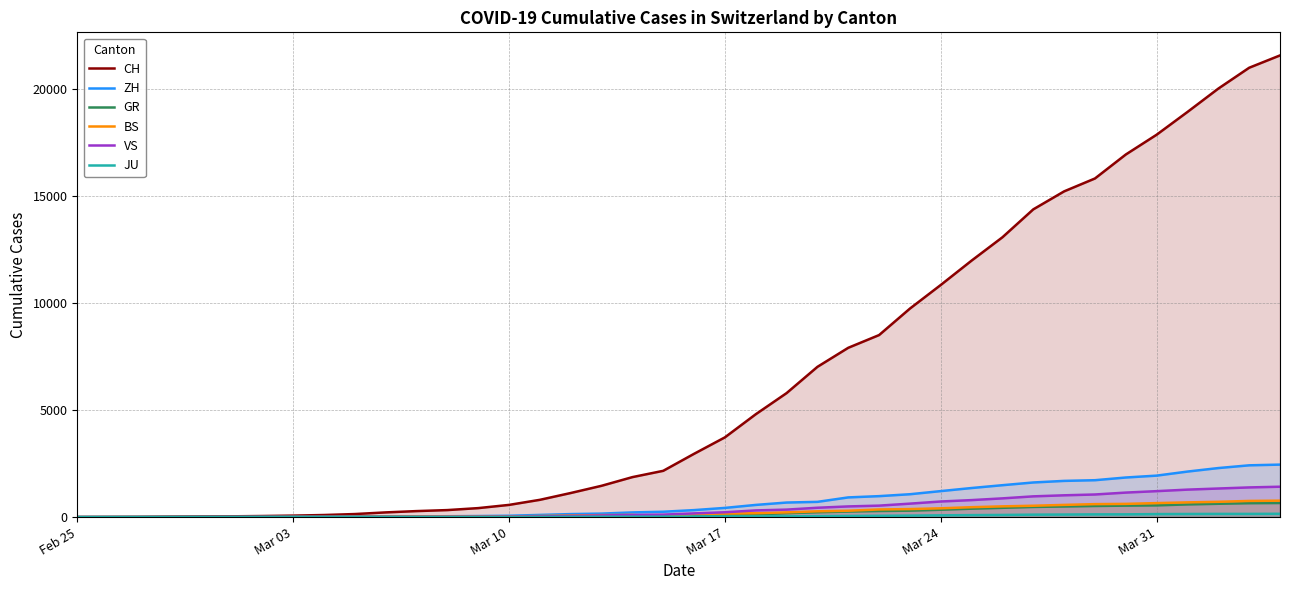

At how many categories does at least one series exceed 4390?

18